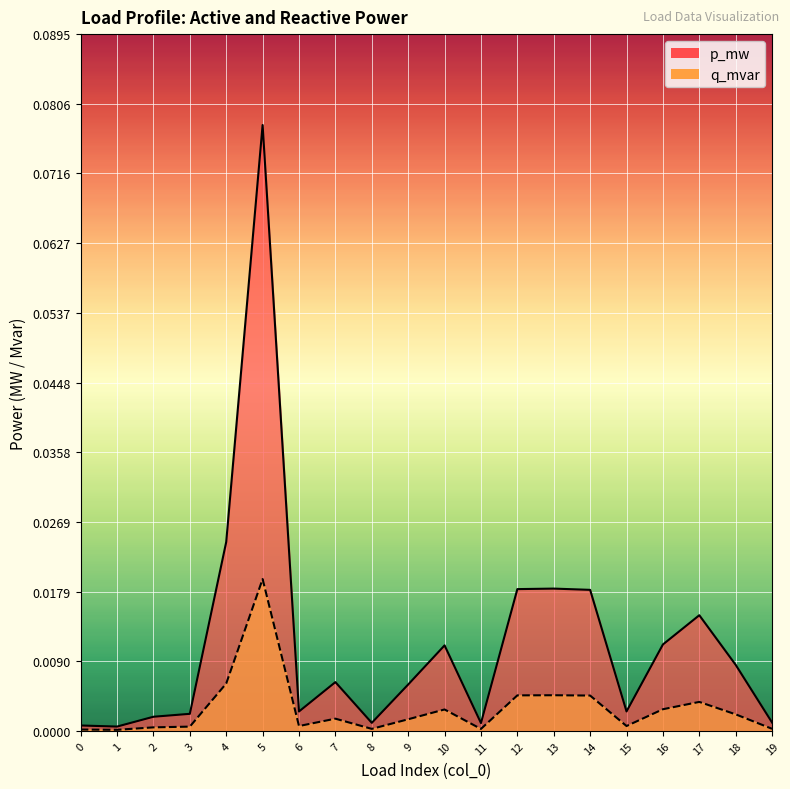

True or false: p_mw has a value of 0.0 at 13.

False